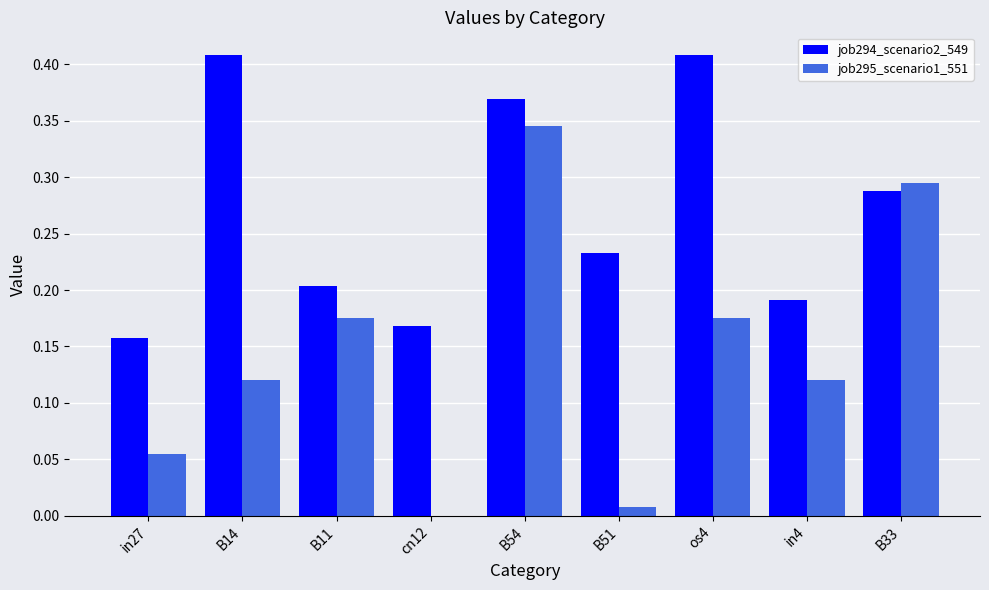

The value of job294_scenario2_549 at in27 is 0.2. True or false?

True